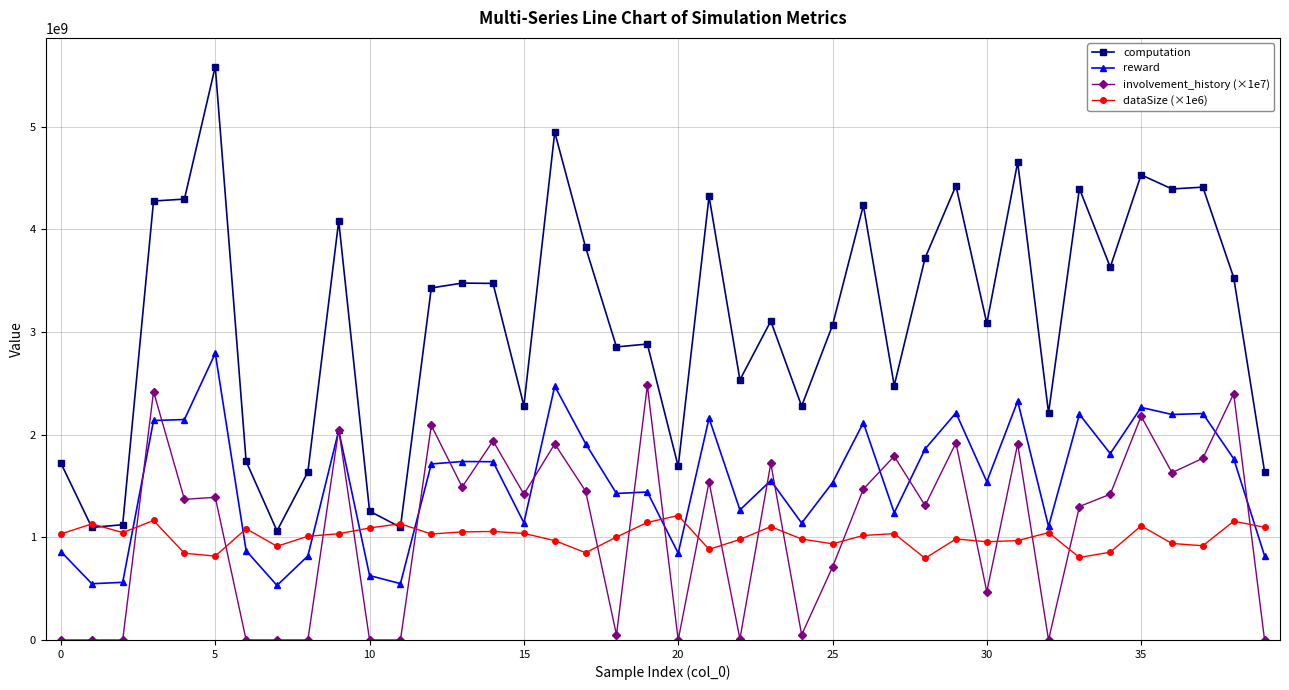

How many data points in dataSize (×1e6) are less than 1032000000?

20